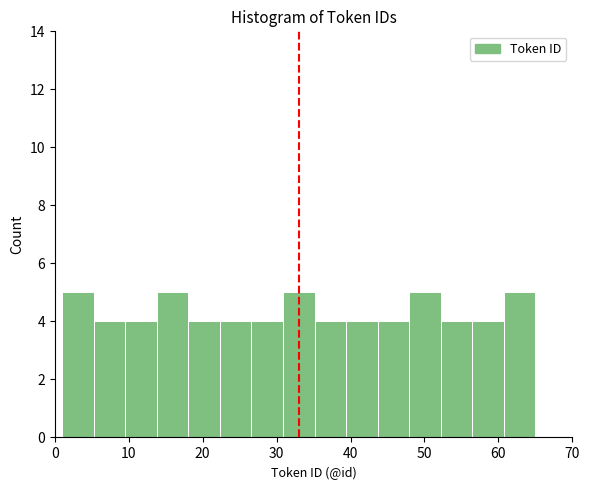

What is the height of the bar covering 31 to 35 on the x-axis? Neither the bar edges nor the heights are printed on the chart, so give them approximately, as read against the axes.

5